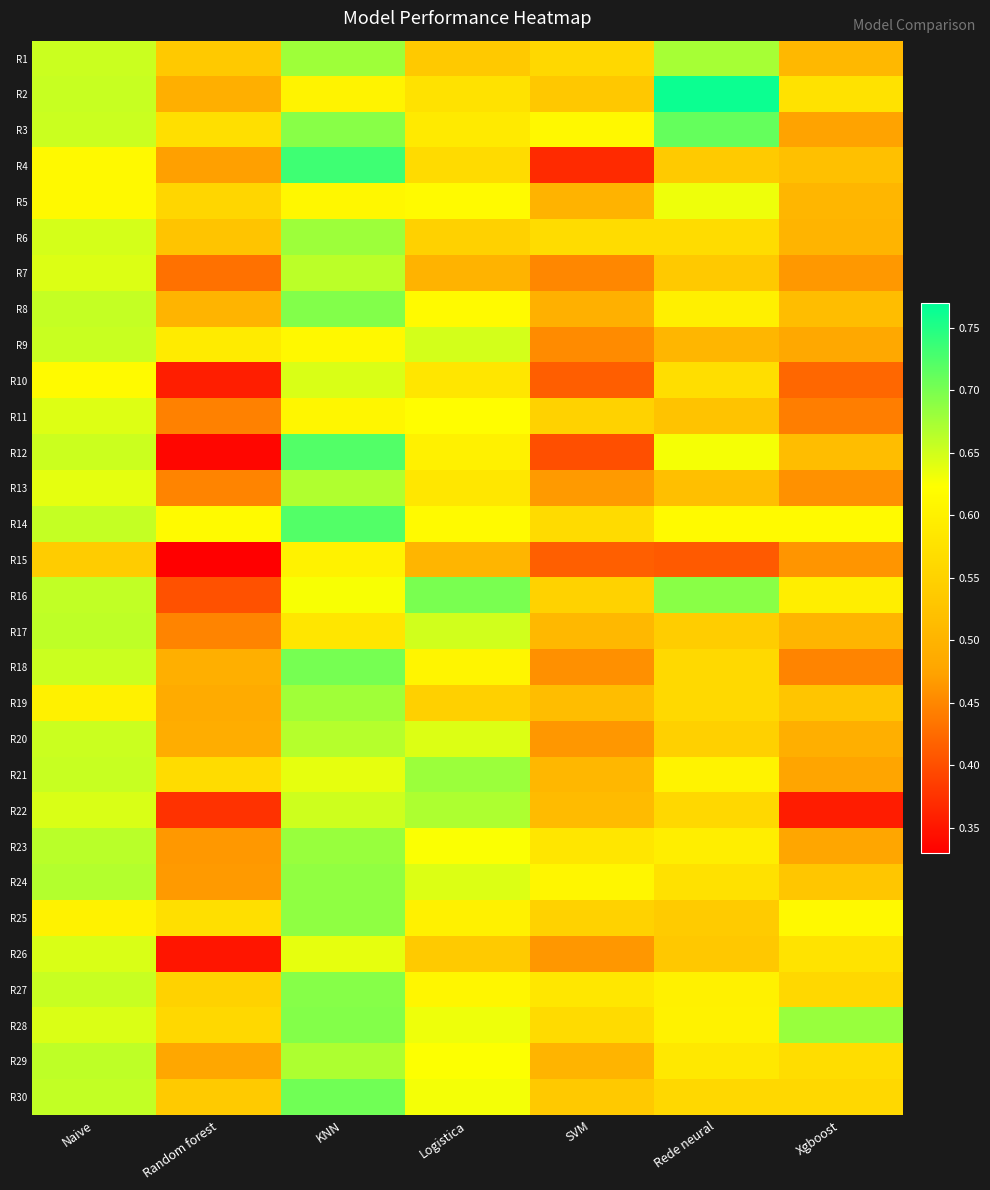

Which series has the largest range (max minus min)?

R12